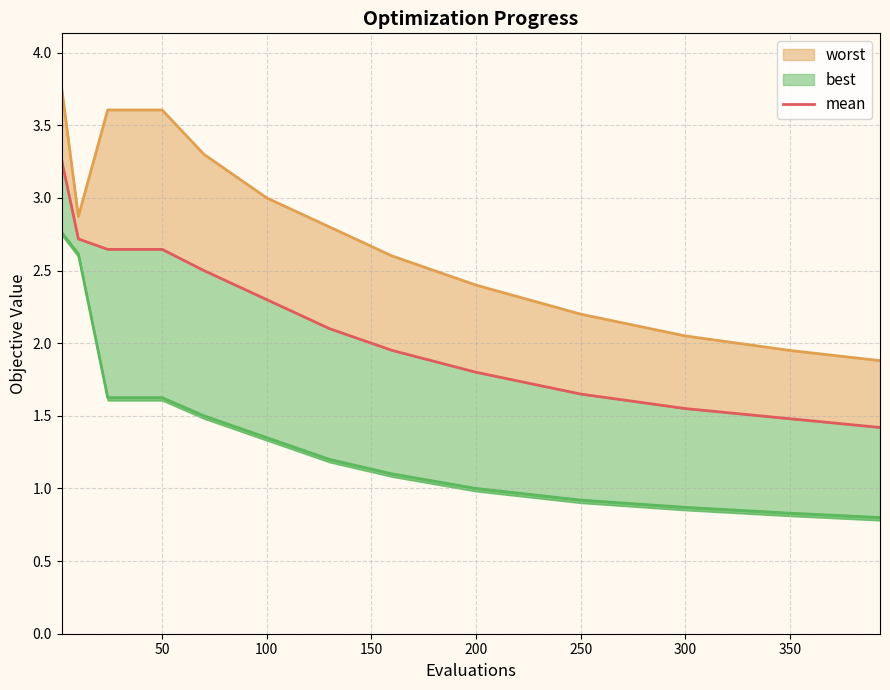

What is the ratio of the value at 350 to the value at 200?

0.8